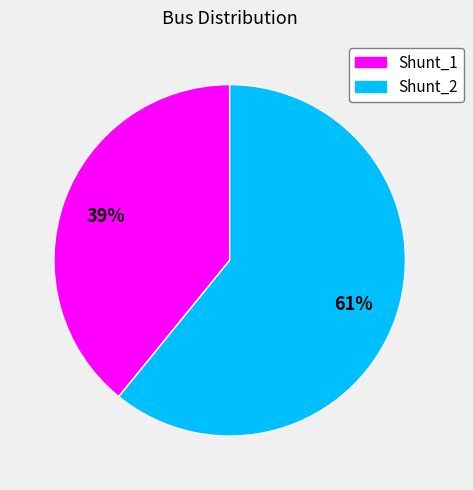

Does Shunt_2 account for over 50% of the chart?

Yes